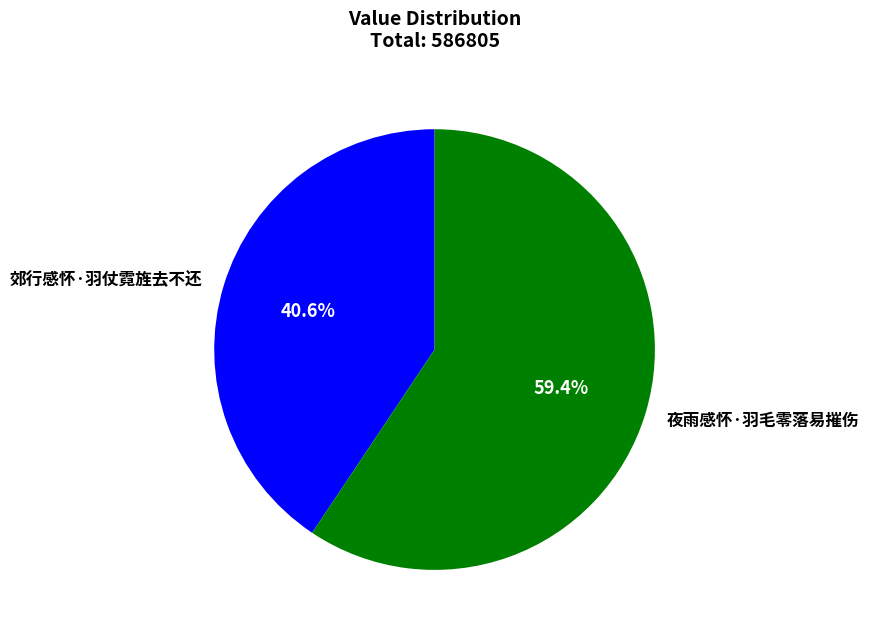

Combined, do 夜雨感怀·羽毛零落易摧伤 and 郊行感怀·羽仗霓旌去不还 account for over 50%?

Yes